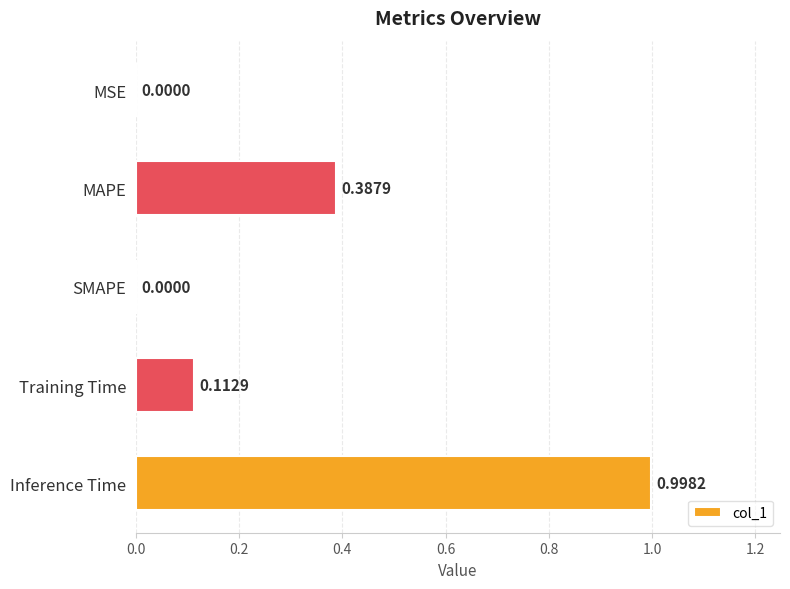

Which has a higher value, SMAPE or Training Time?

Training Time